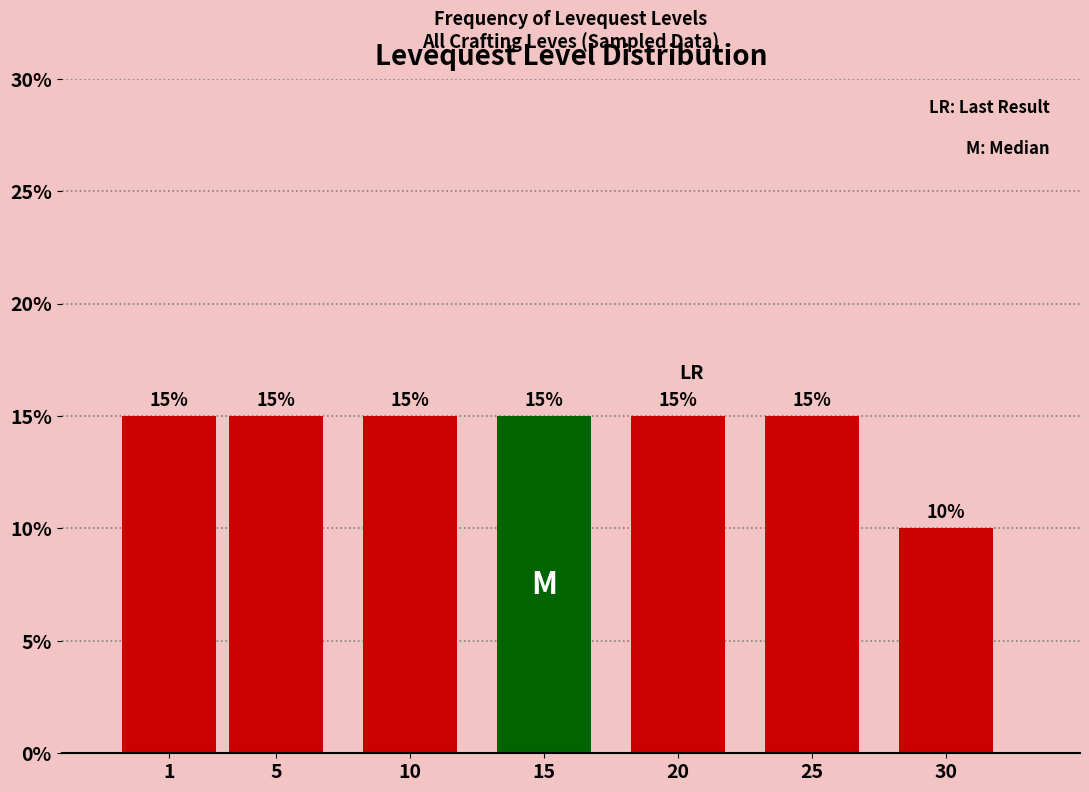

Reading right to left, list all the values displayed in this chart.

30=10	25=15	20=15	15=15	10=15	5=15	1=15